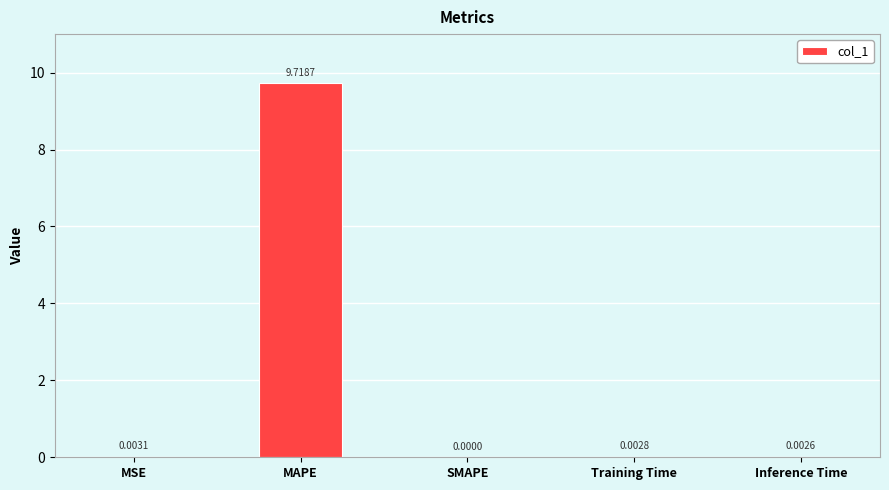

What is the sum of all values?

9.7